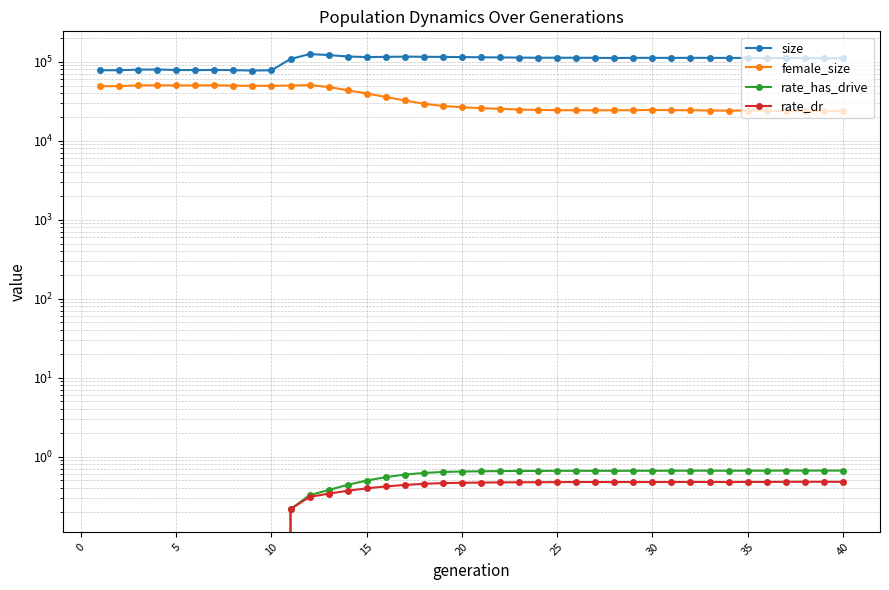

Which series has the largest range (max minus min)?

size